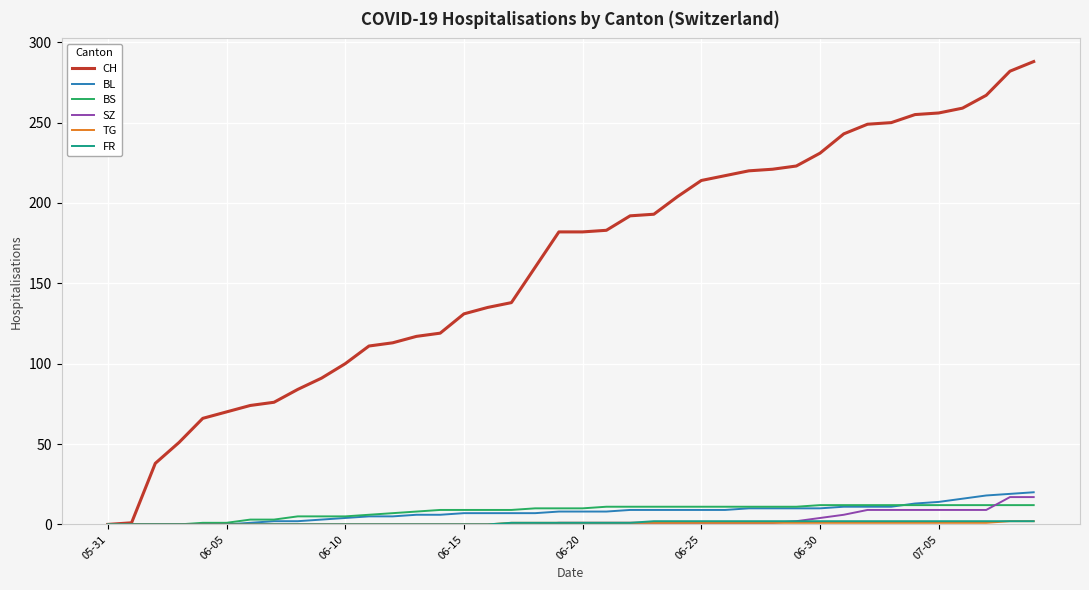

Is this an area chart (filled region under the line)?

No